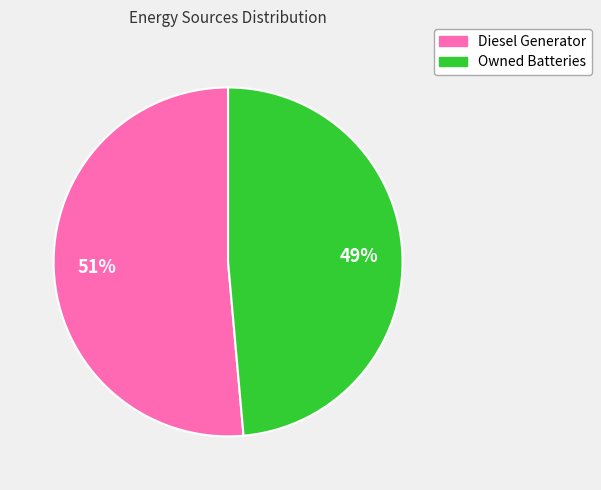

Does any single category account for the majority?

Yes